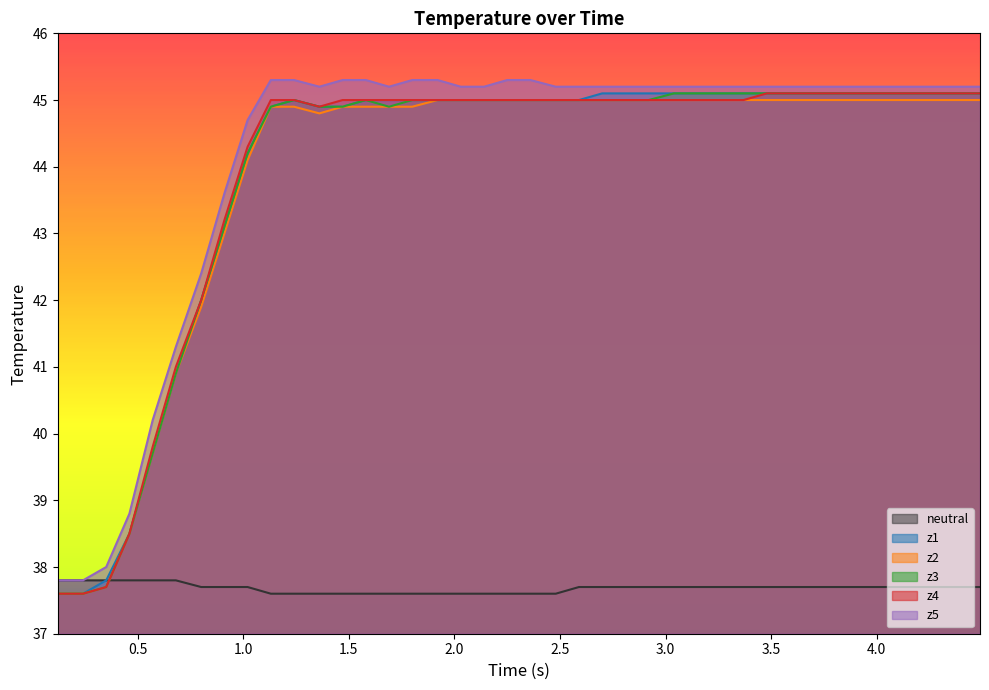

Count the number of data series in this chart.

6